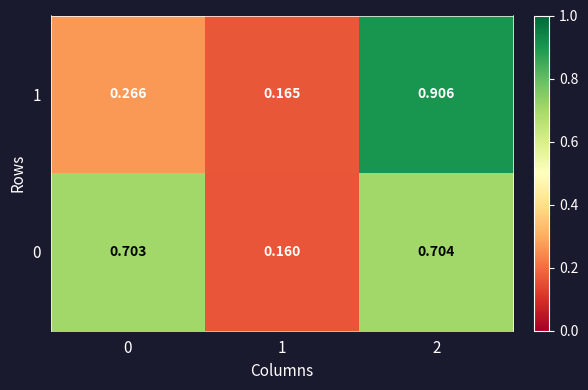

Is the value of 0 at 0 greater than the value of 1 at 1?

Yes